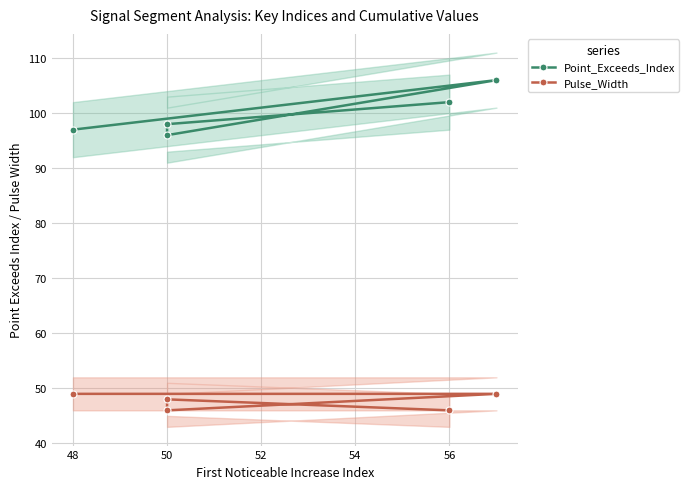

Which has a higher value, 56 or 50?

56